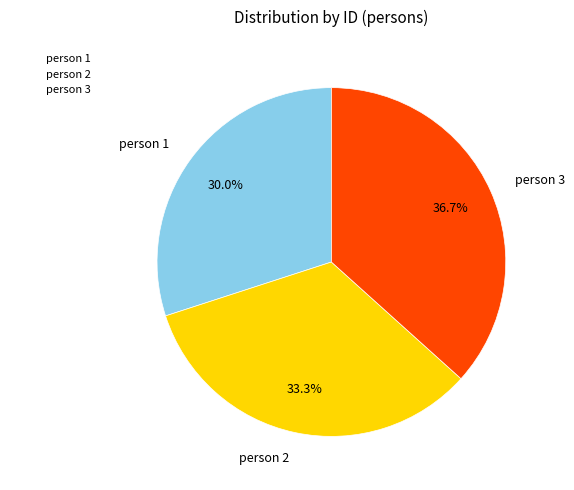

Does person 3 represent more than half of the total?

No